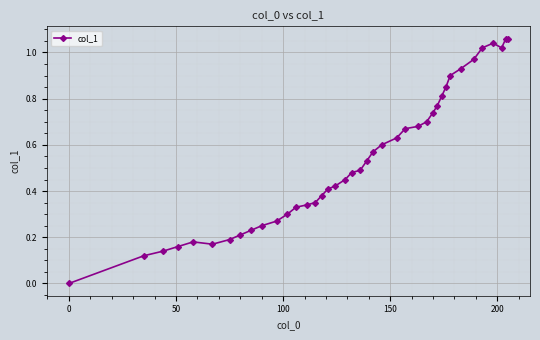

True or false: there are more than 1 points higher than both neighbors.

True